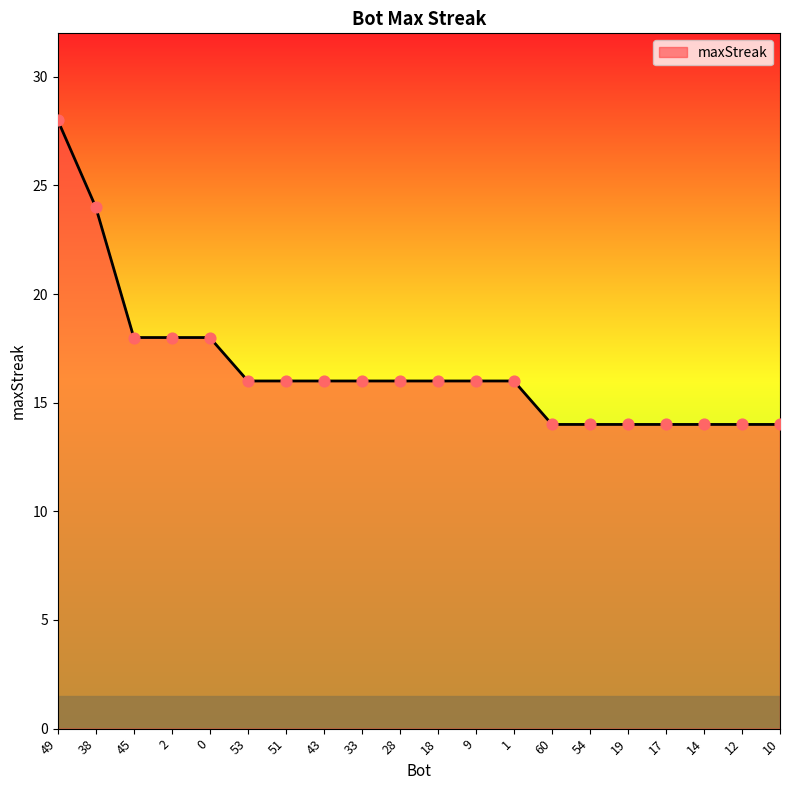

What is the ratio of the value at 33 to the value at 28?

1.0